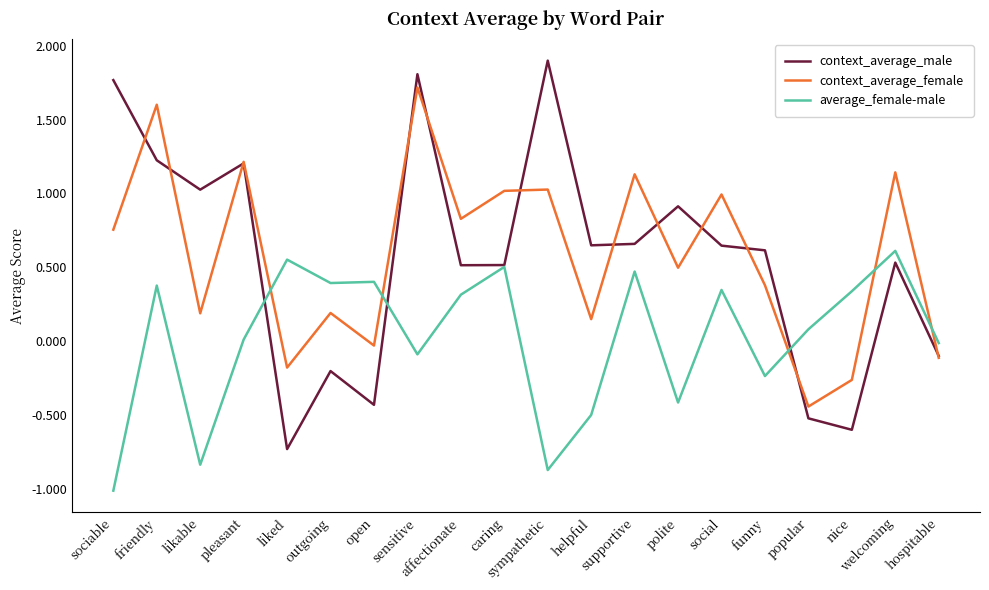

What is the sum of all context_average_female values?

11.8